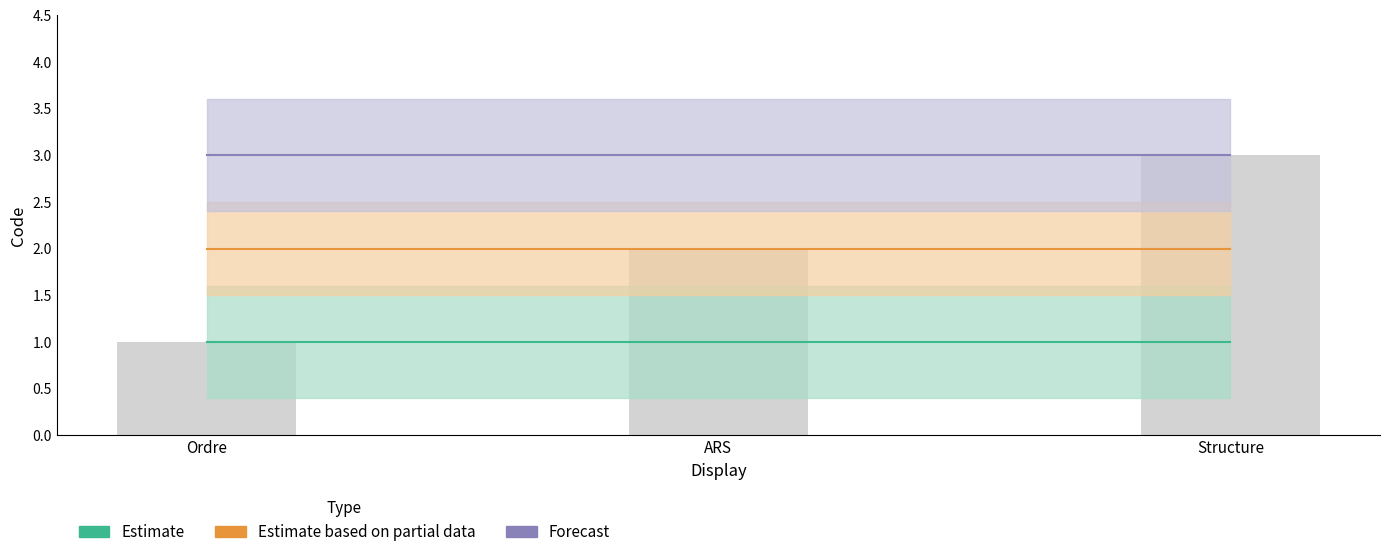

The value at Ordre is 1. True or false?

True